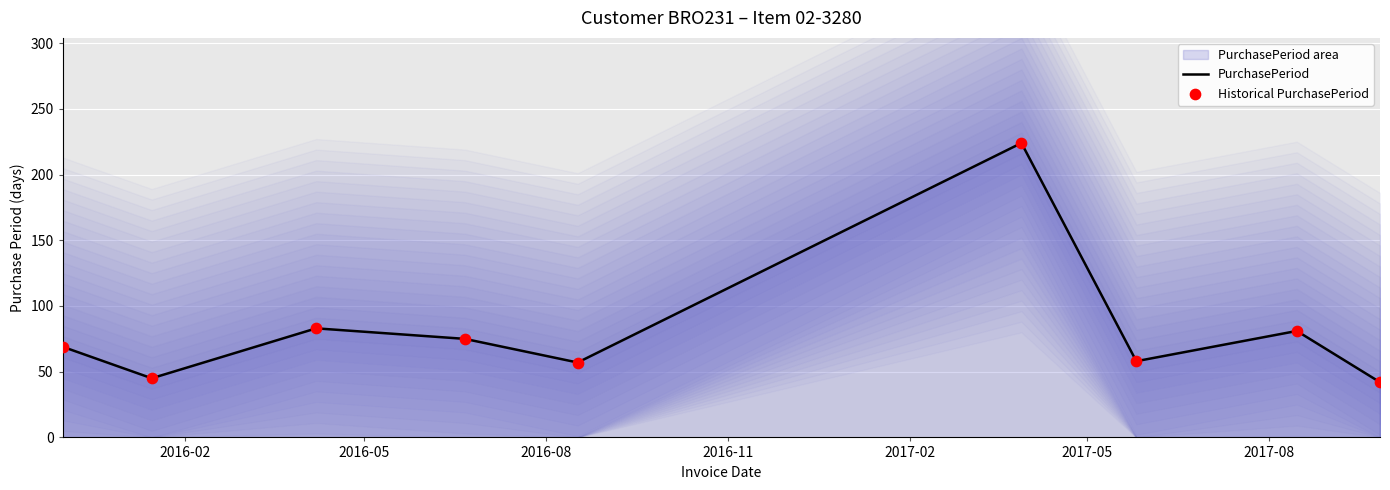

Which series contains the lowest Y value?

PurchasePeriod